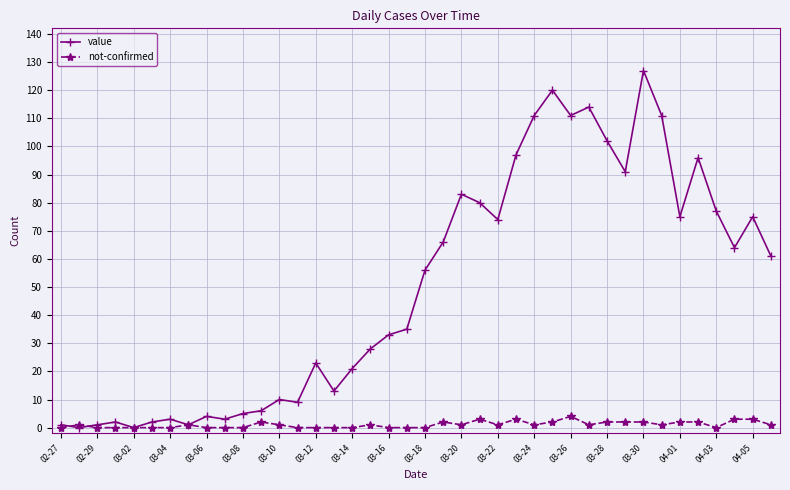

Which series has the largest total across all categories?

value